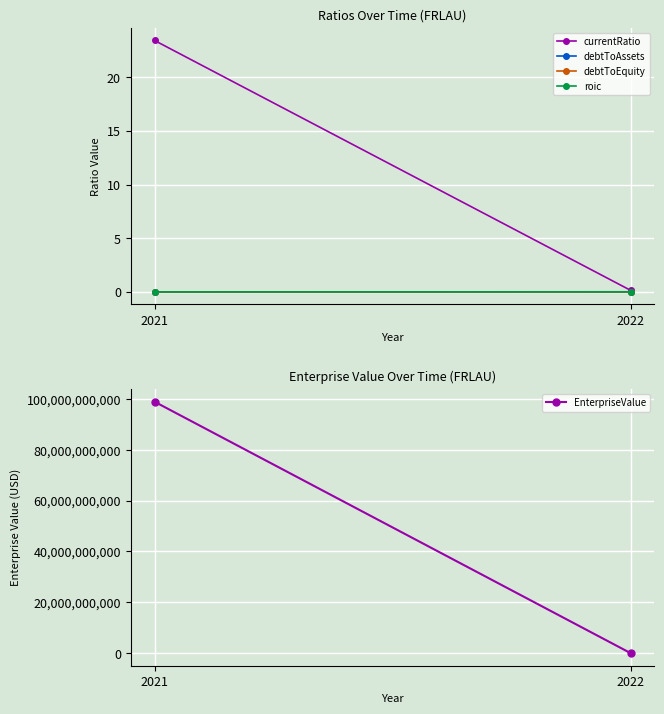

What is the maximum value shown in the chart?

98922152829.0